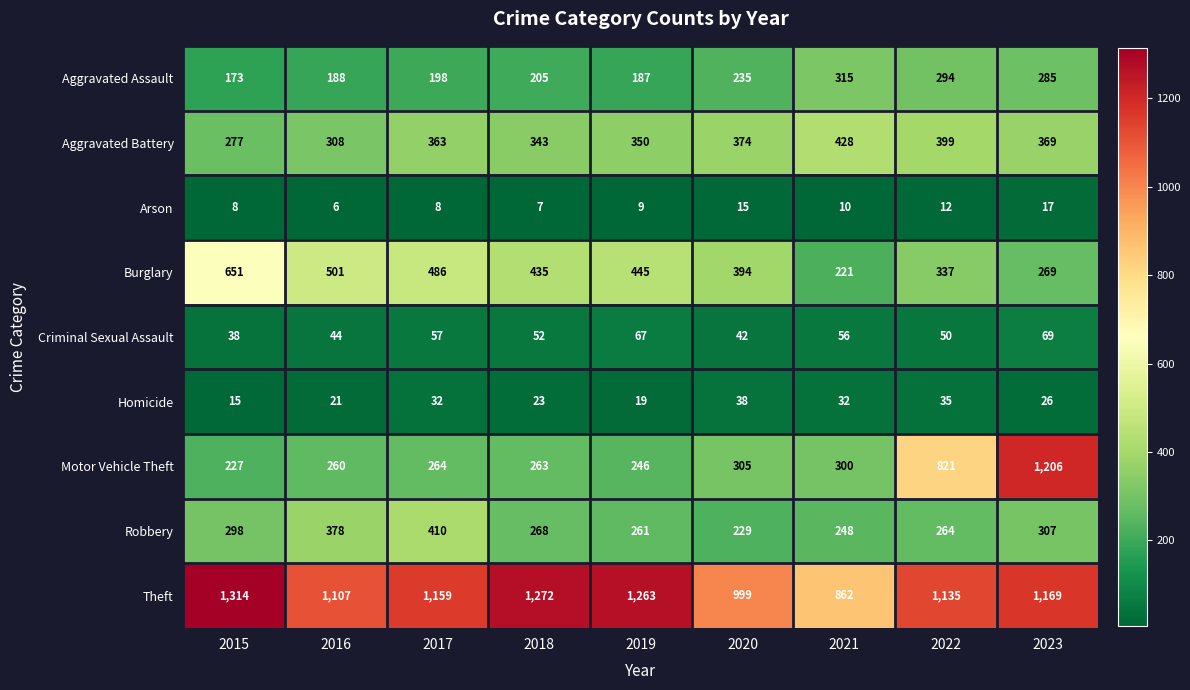

Which series changed the most between 2015 and 2016?

Theft